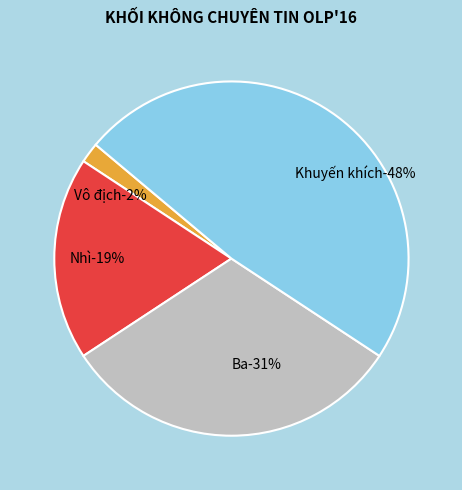

To the nearest percent, what is the combined percentage of Ba and Nhì?

50%